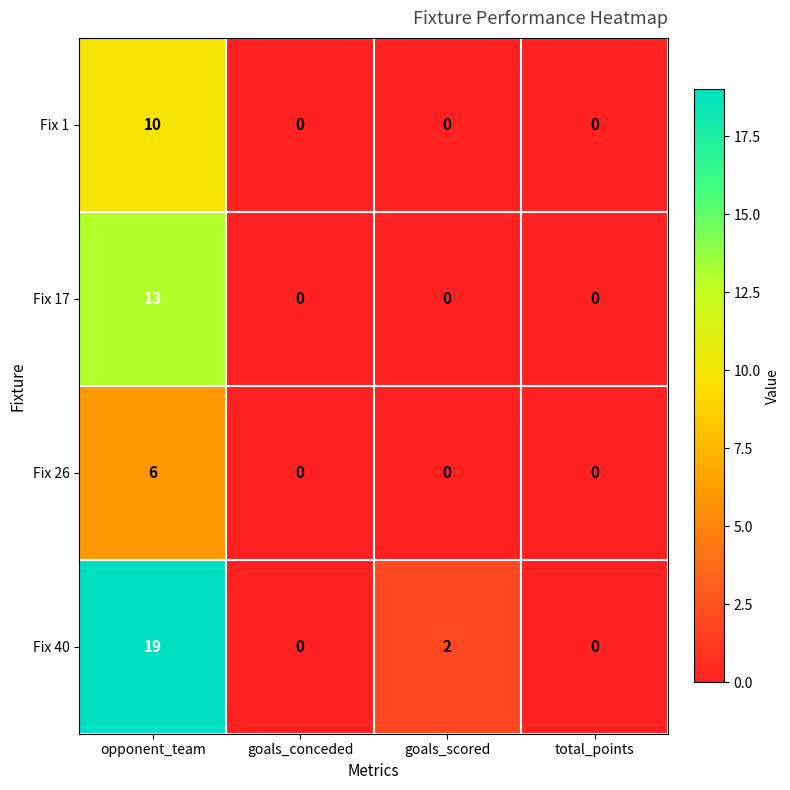

Between opponent_team and goals_scored, which series saw the biggest shift?

Fix 40